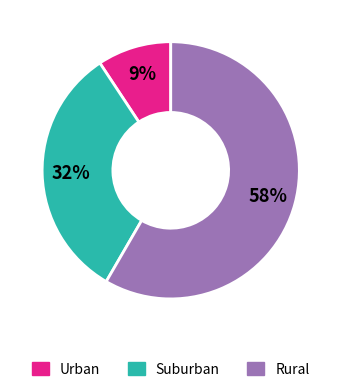

To the nearest percent, what is the difference between the largest and smallest slice percentages?

49%